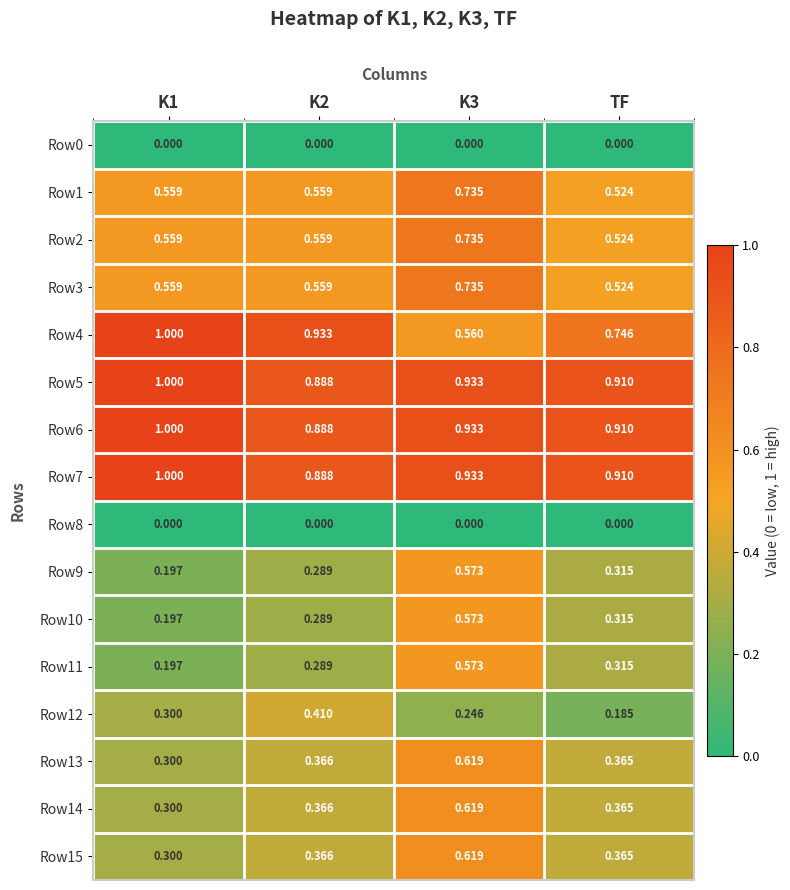

Is the value of Row15 at TF greater than the value of Row12 at K3?

Yes